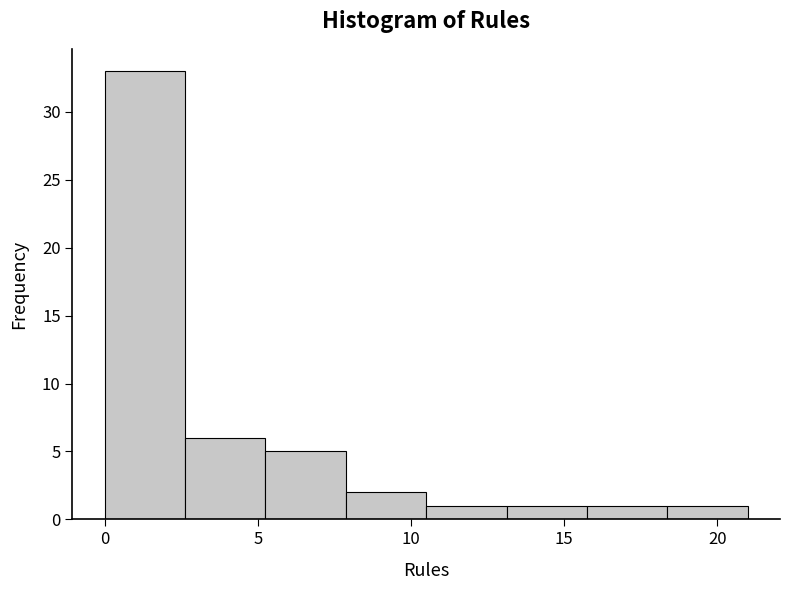

Reading left to right, list every bar in this chart as the range it spans on the x-axis followed by its height. Neither the bar edges nor the heights are printed on the chart, so give them approximately, as read against the axes.

0.0 to 2.5: 33
2.5 to 5.5: 6
5.5 to 8.0: 5
8.0 to 10.5: 2
10.5 to 13.0: 1
13.0 to 16.0: 1
16.0 to 18.5: 1
18.5 to 21.0: 1